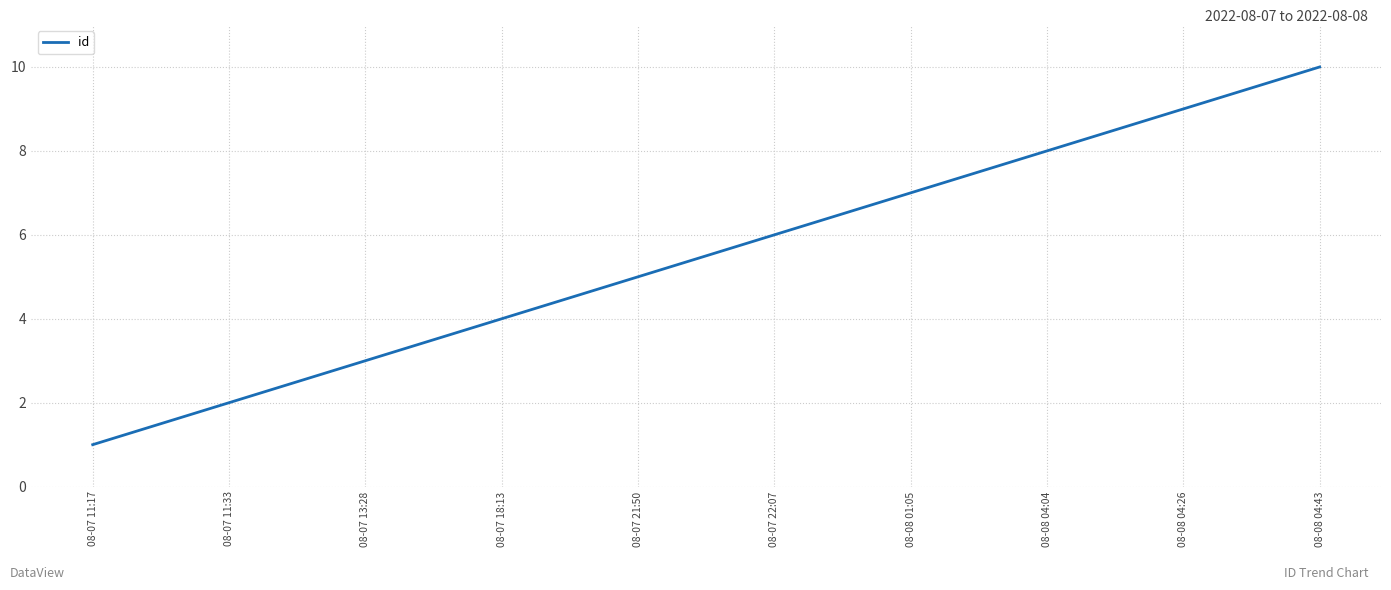

List the labels in order of value, largest first.

08-08 04:43, 08-08 04:26, 08-08 04:04, 08-08 01:05, 08-07 22:07, 08-07 21:50, 08-07 18:13, 08-07 13:28, 08-07 11:33, 08-07 11:17